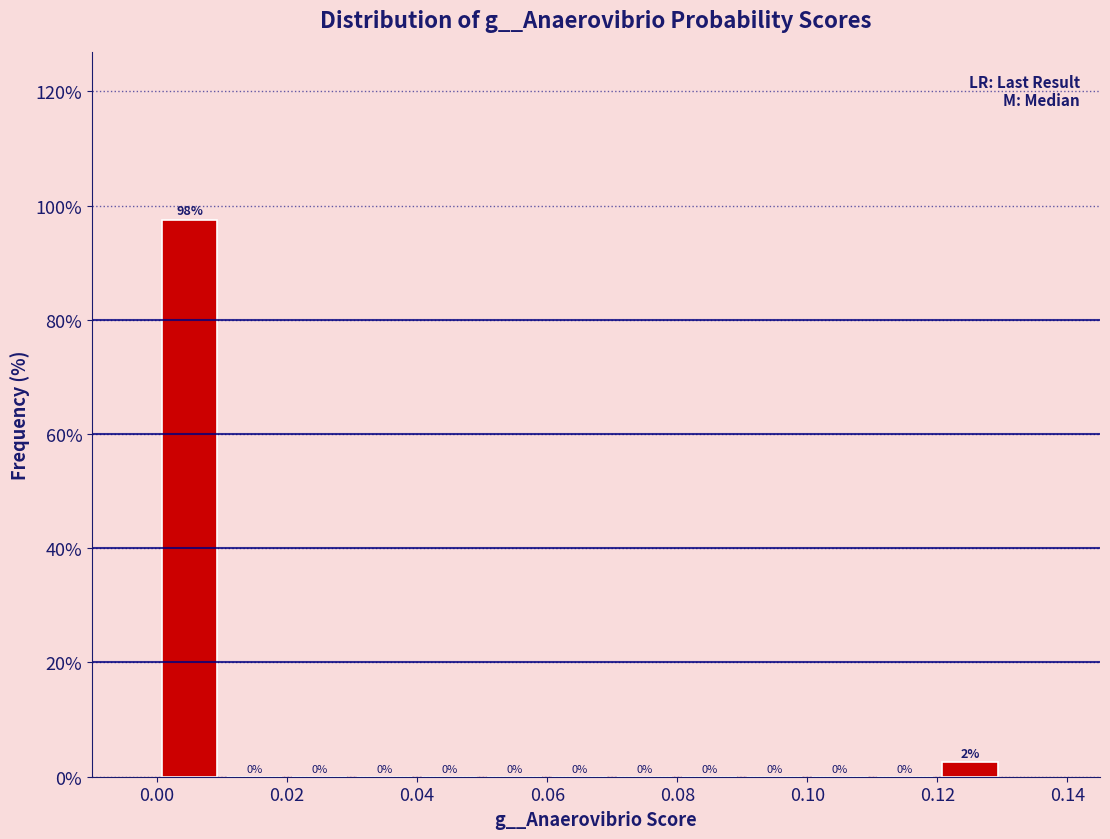

Over which range of the x-axis is the bar tallest?

0.00 to 0.01